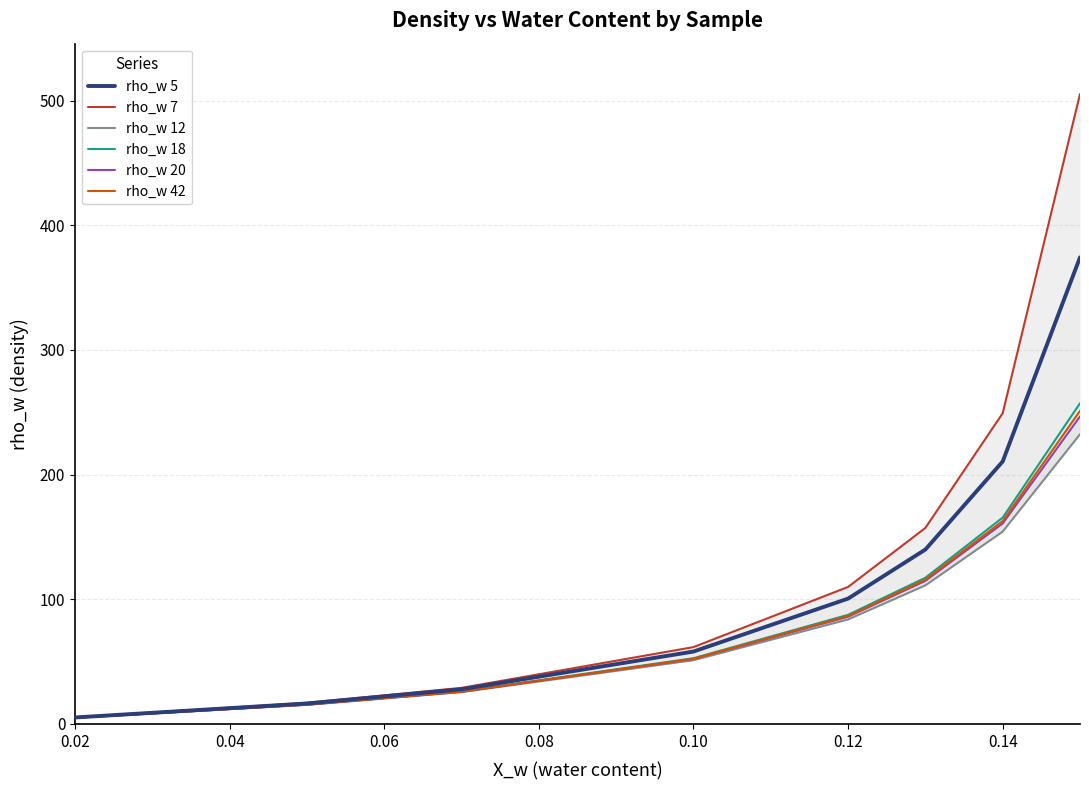

Rank the series at 0.12 from highest to lowest value.

rho_w 7, rho_w 5, rho_w 18, rho_w 42, rho_w 20, rho_w 12